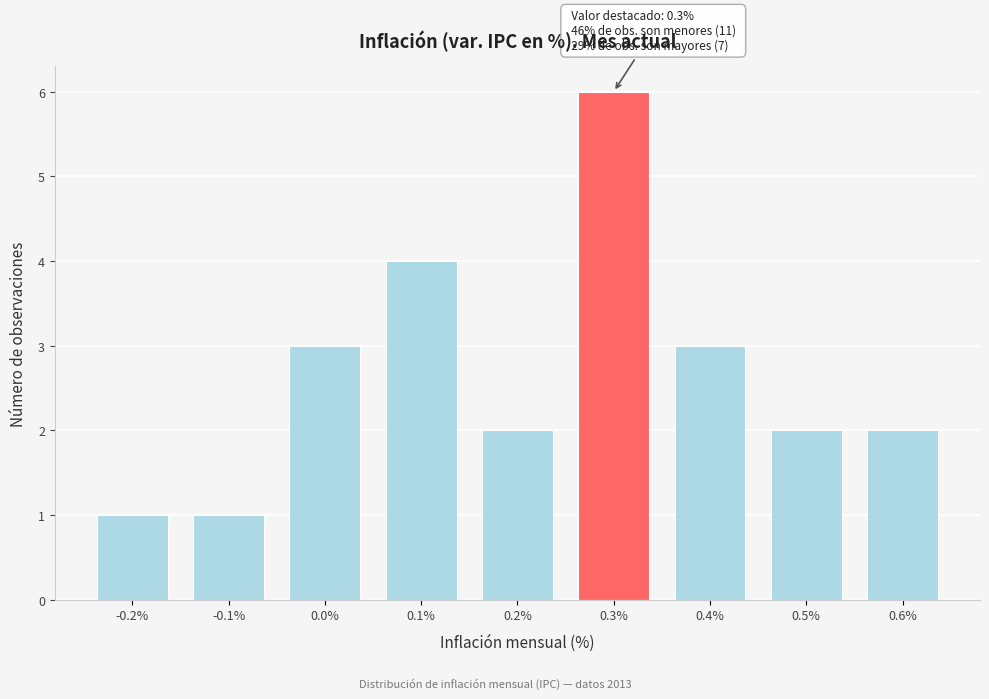

Which range on the x-axis has the tallest bar?

0.25 to 0.35